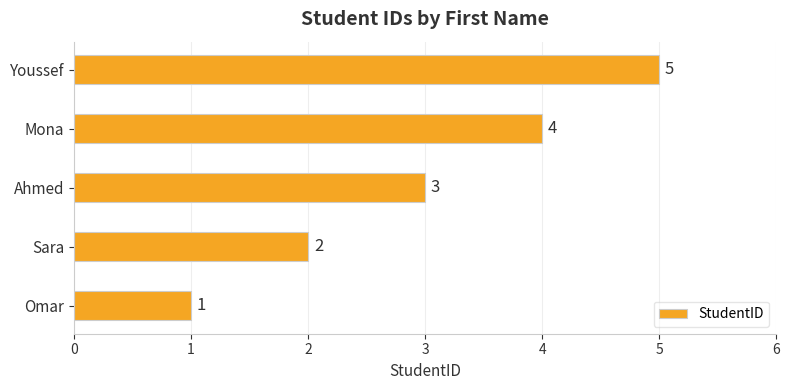

Where is the data nearest to the value 3?

Ahmed